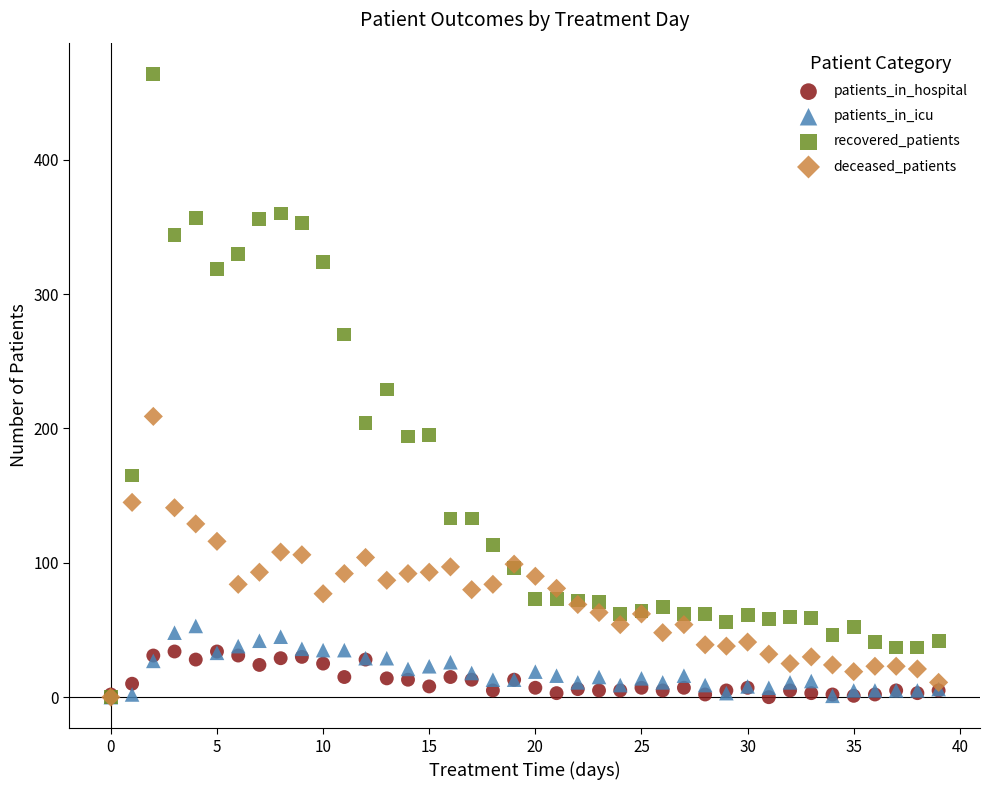

What are all the series names shown in the legend?

patients_in_hospital, patients_in_icu, recovered_patients, deceased_patients